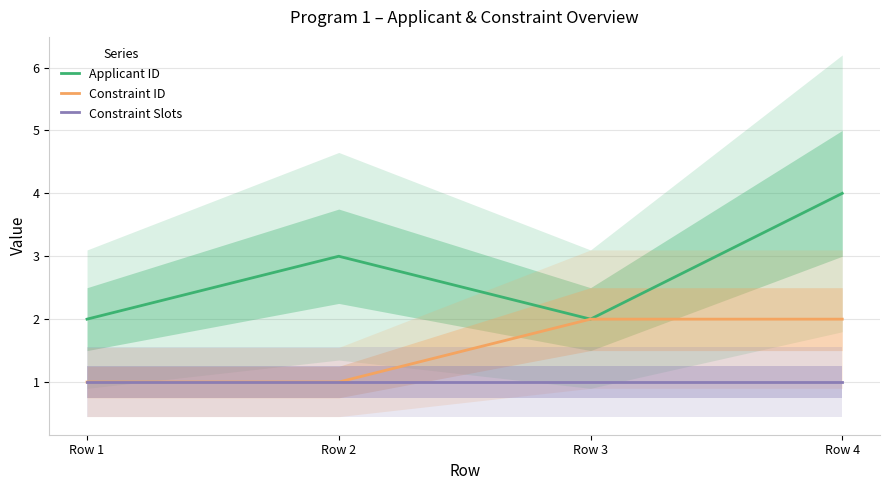

What is the sum of all Applicant ID values?

11